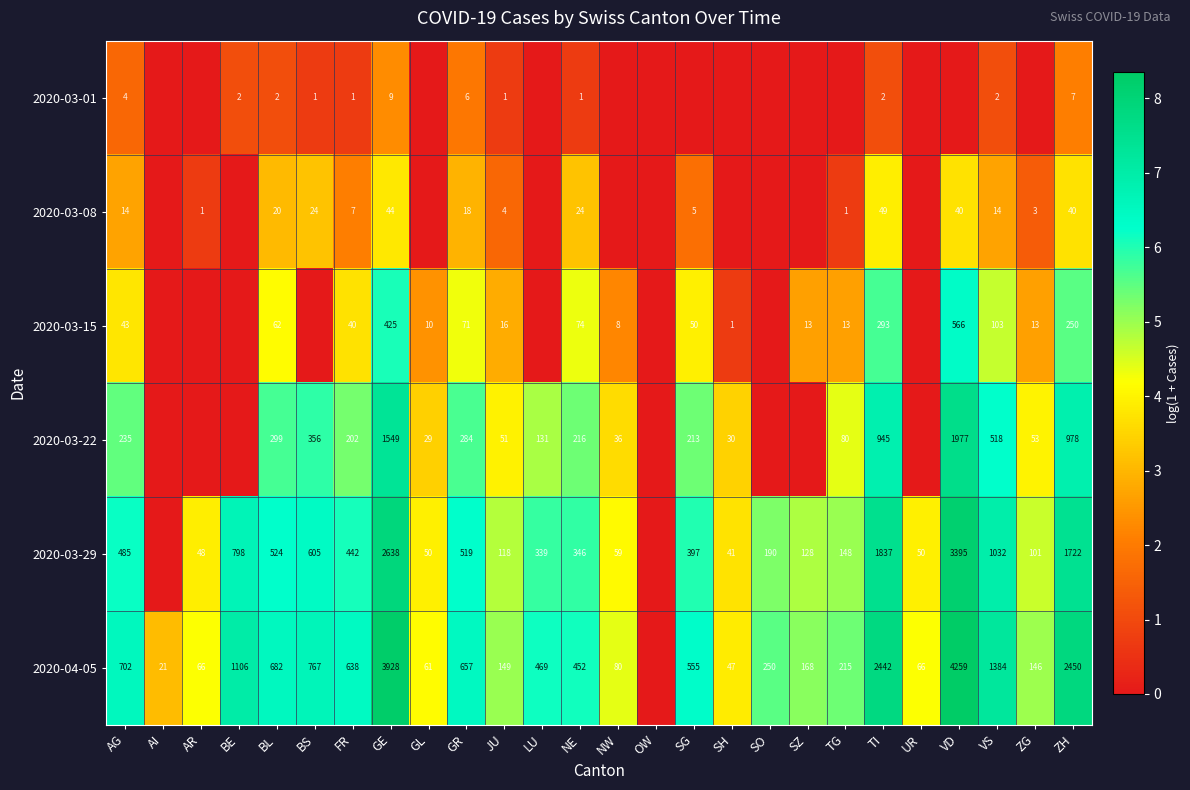

What is the sum of the 2020-03-08 values at ZH and SG?

45